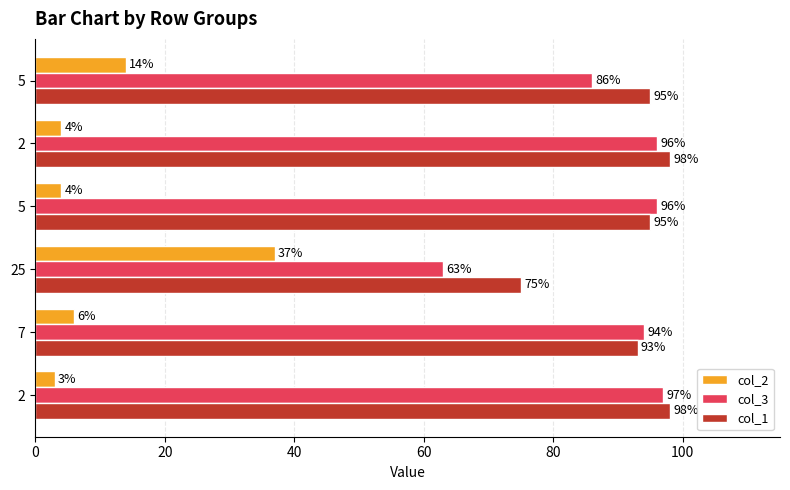

How many categories are shown in the chart?

6